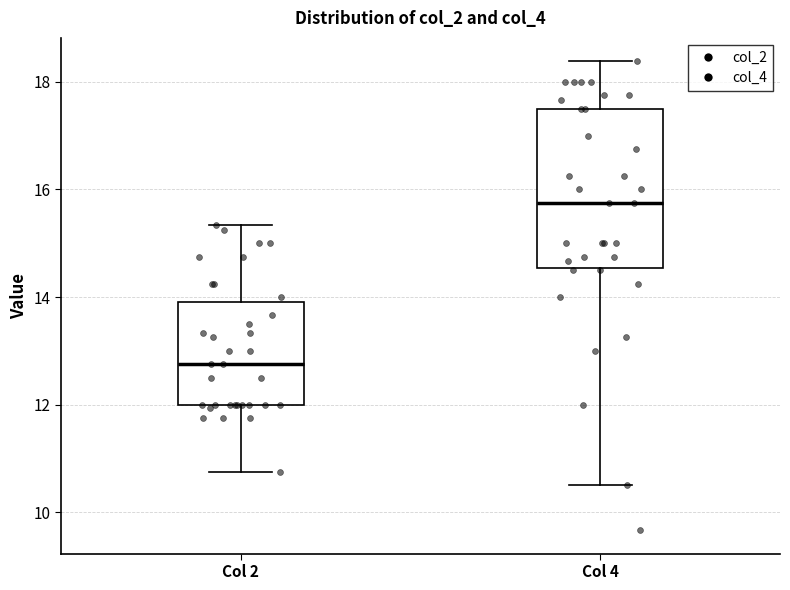

Which box's median line is the lowest?

Col 2